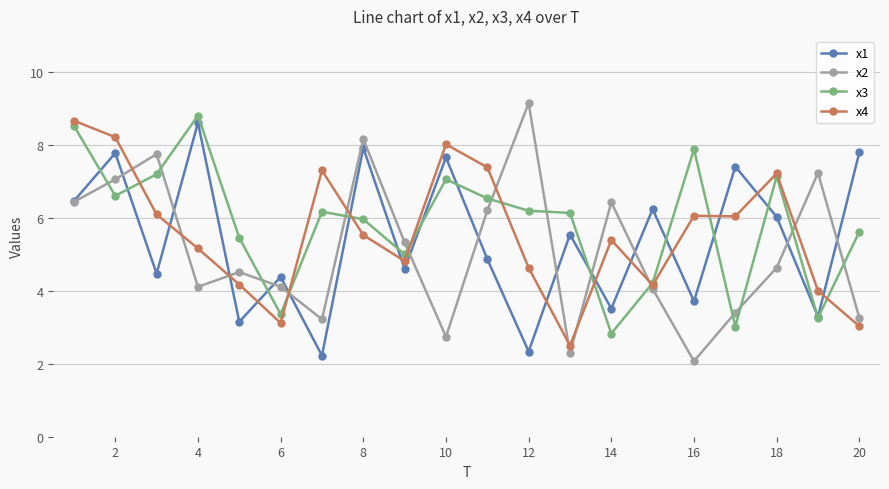

After their last crossing, which series has the higher values: x1 or x4?

x1